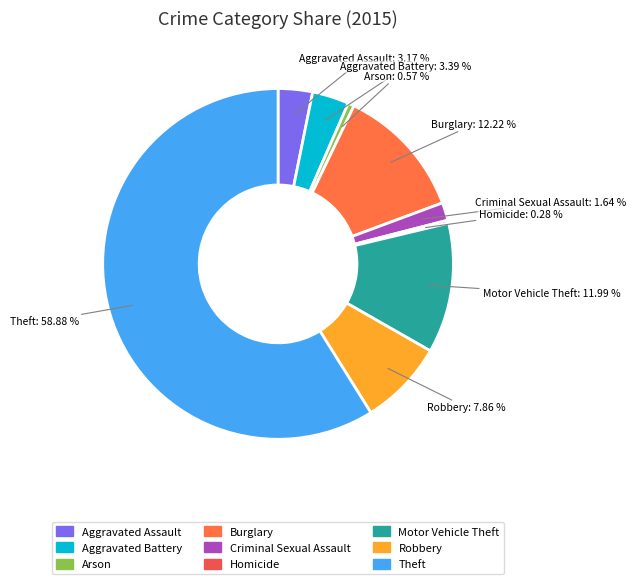

Count the number of slices in the pie.

9